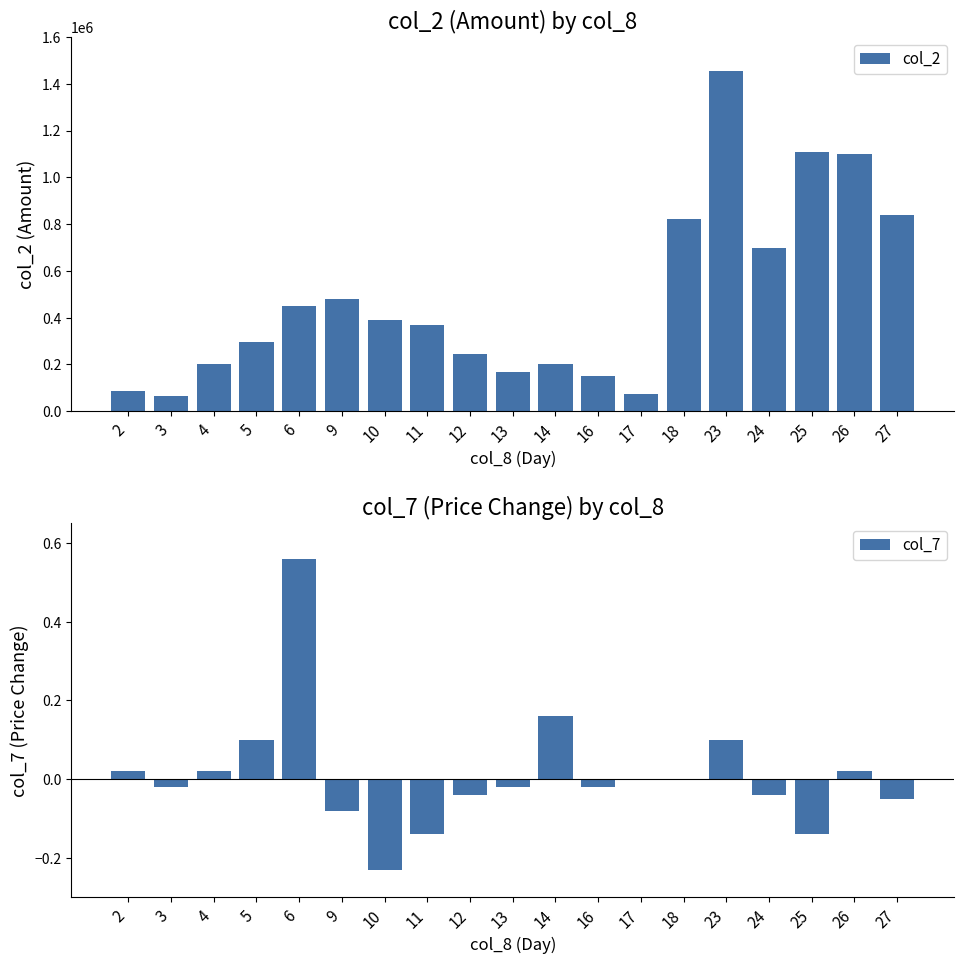

Read the col_2 value at 3.

64570